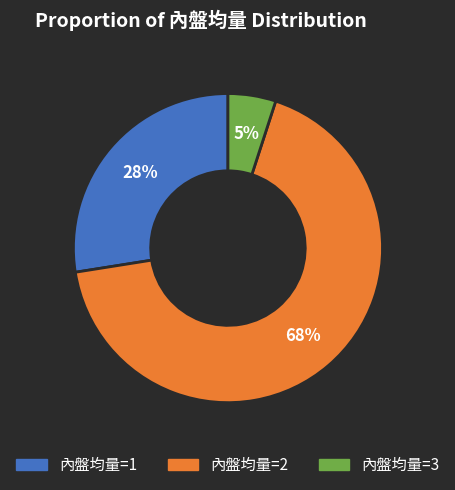

Is there a majority slice in this chart?

Yes